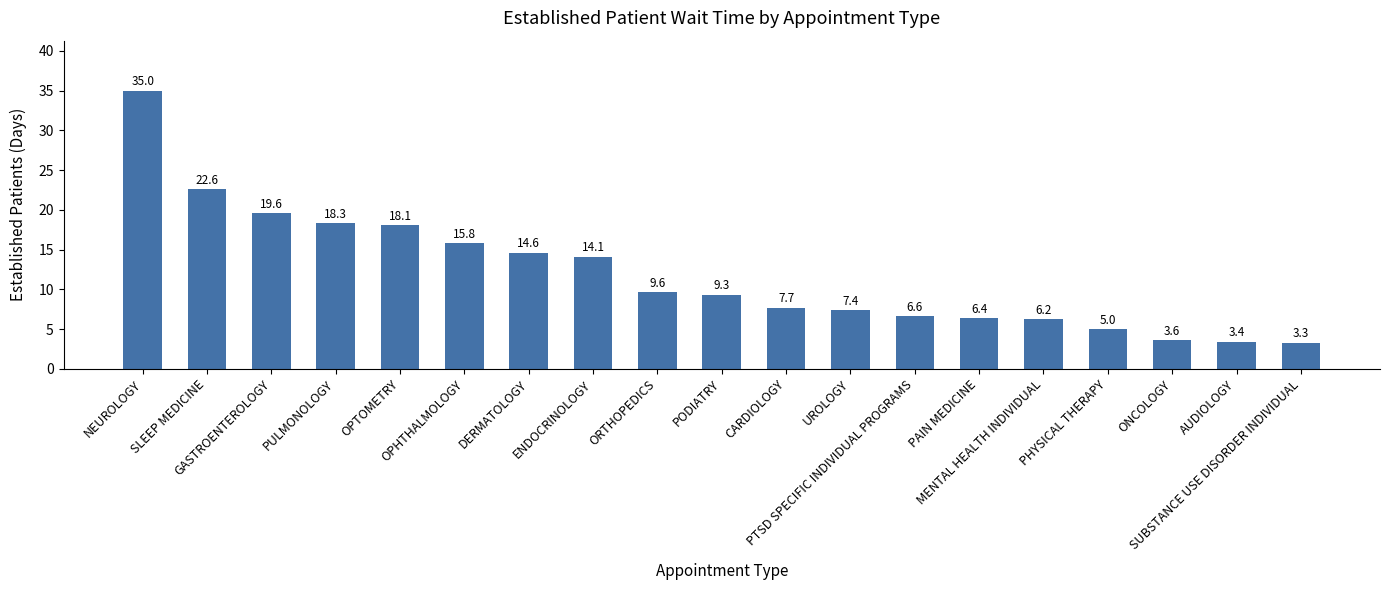

What is the difference between the values at DERMATOLOGY and SLEEP MEDICINE?

8.0